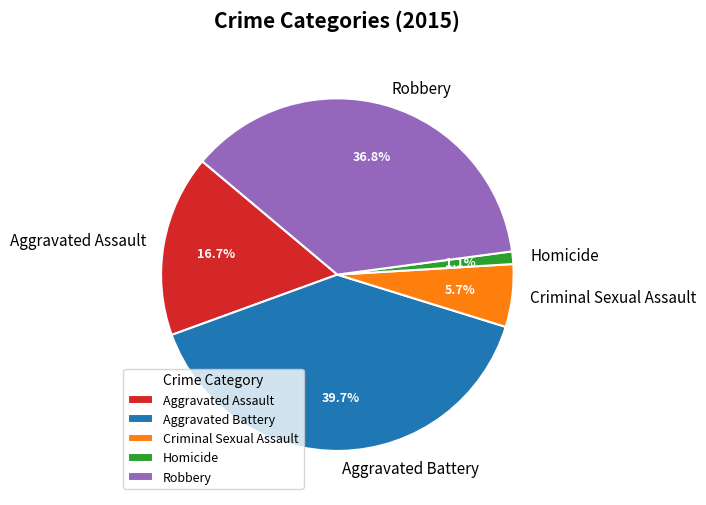

Does any single category account for the majority?

No